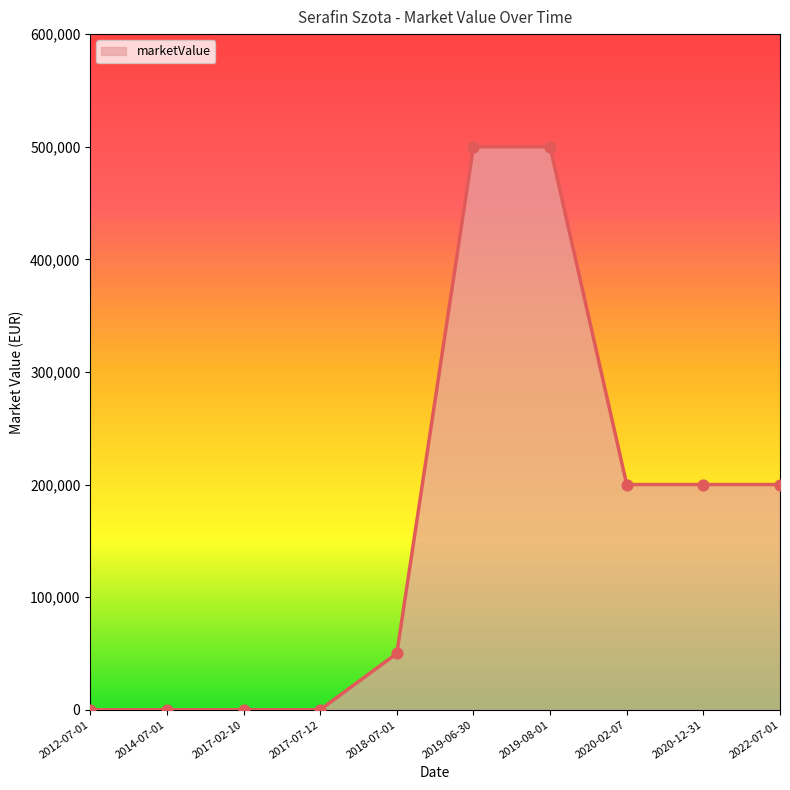

Between 2020-12-31 and 2012-07-01, which is larger?

2020-12-31